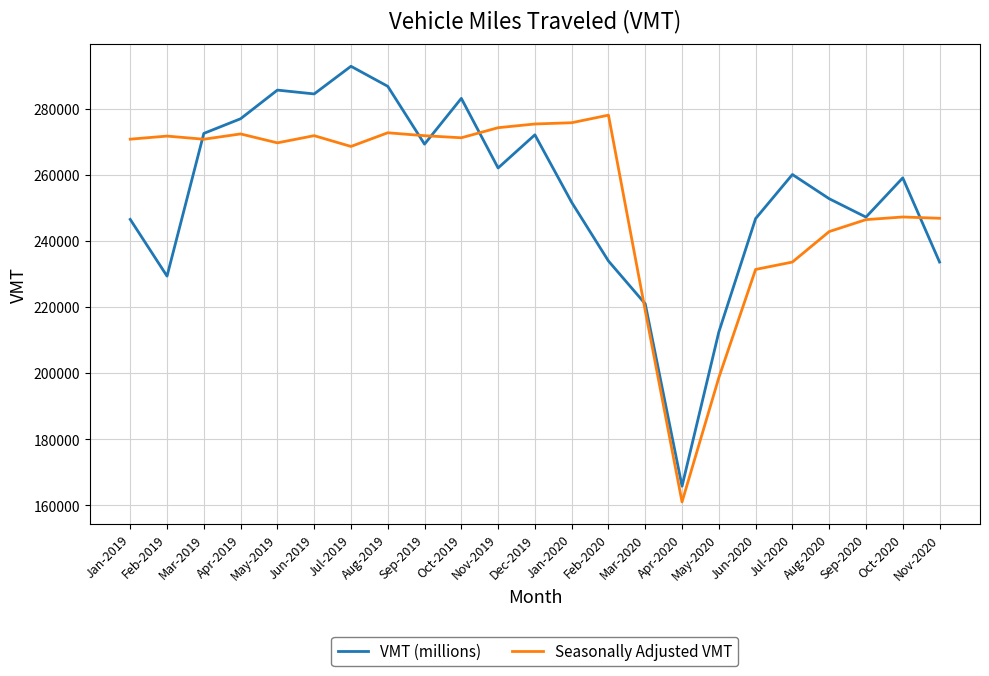

True or false: Seasonally Adjusted VMT has a value of 270795 at Jan-2019.

True